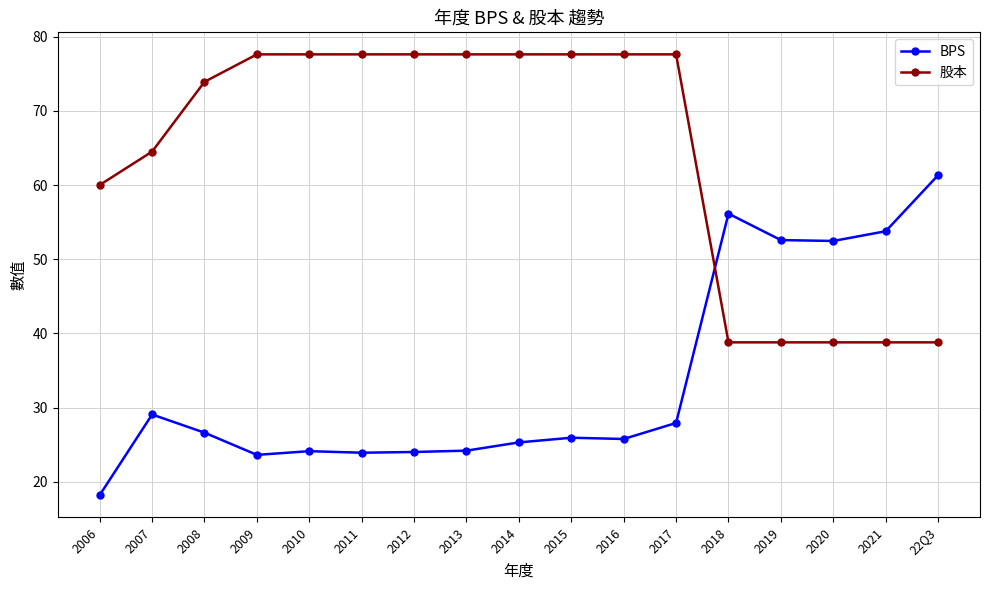

What is the difference between the highest and lowest values at 2016?

51.8